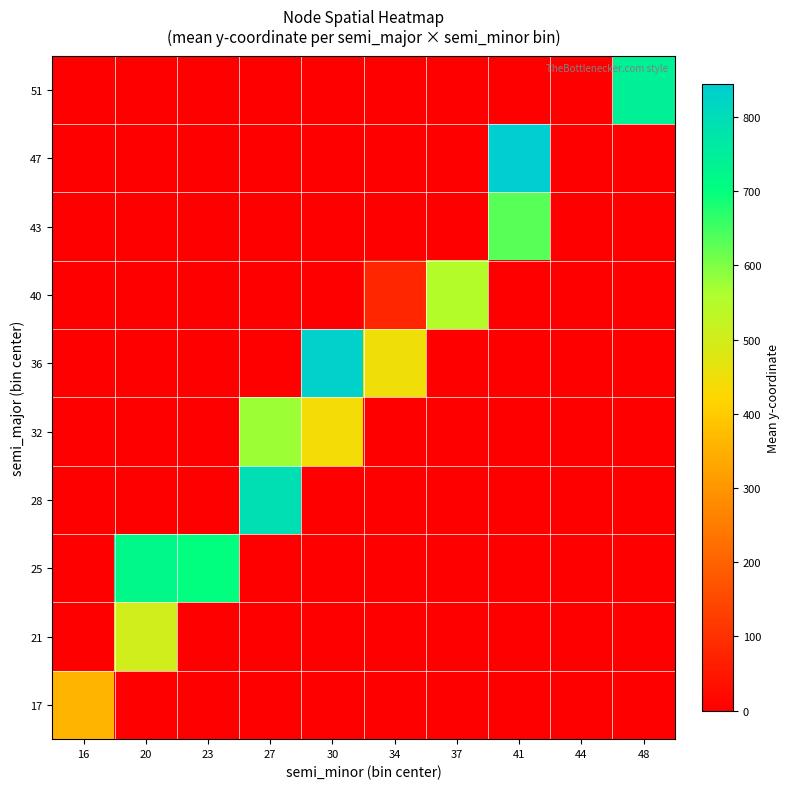

Which has a higher value, 41 or 48?

41